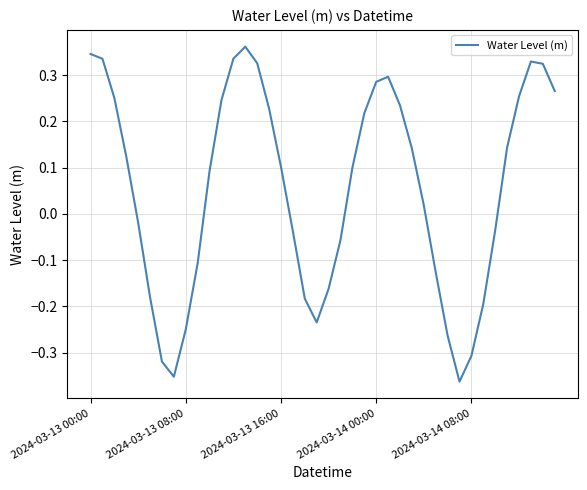

What is the difference between the second highest and minimum values?

0.7